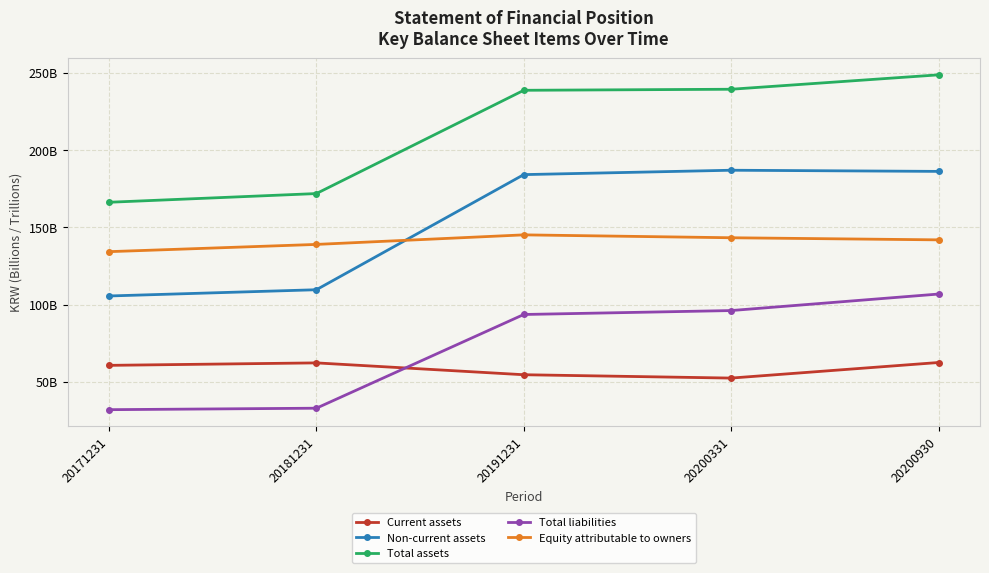

Where is the first local maximum for Equity attributable to owners?

20191231